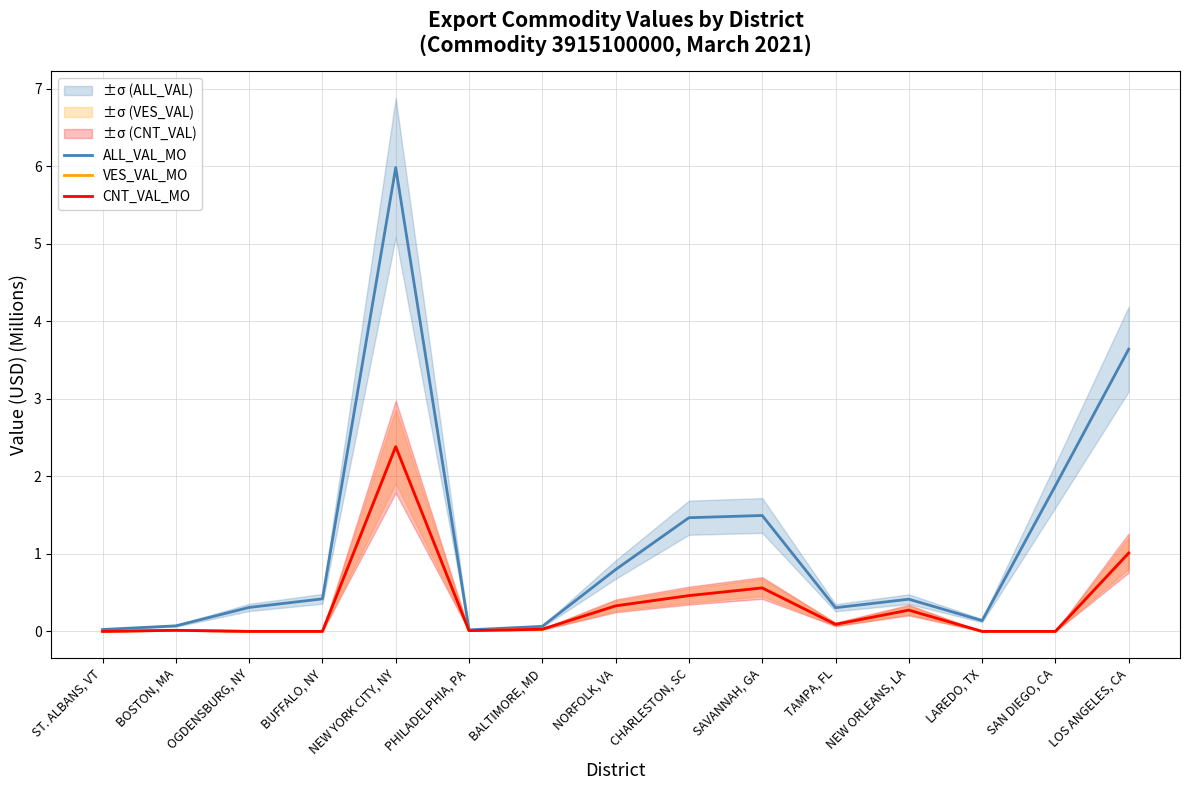

True or false: CNT_VAL_MO and VES_VAL_MO cross at least once.

False